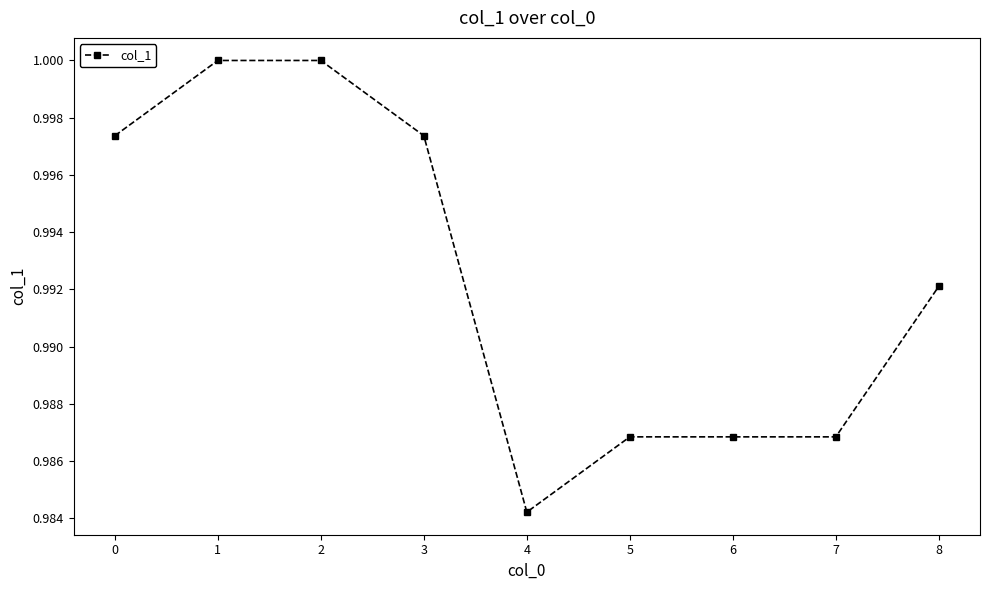

True or false: the data has more than 2 interior local peaks.

False